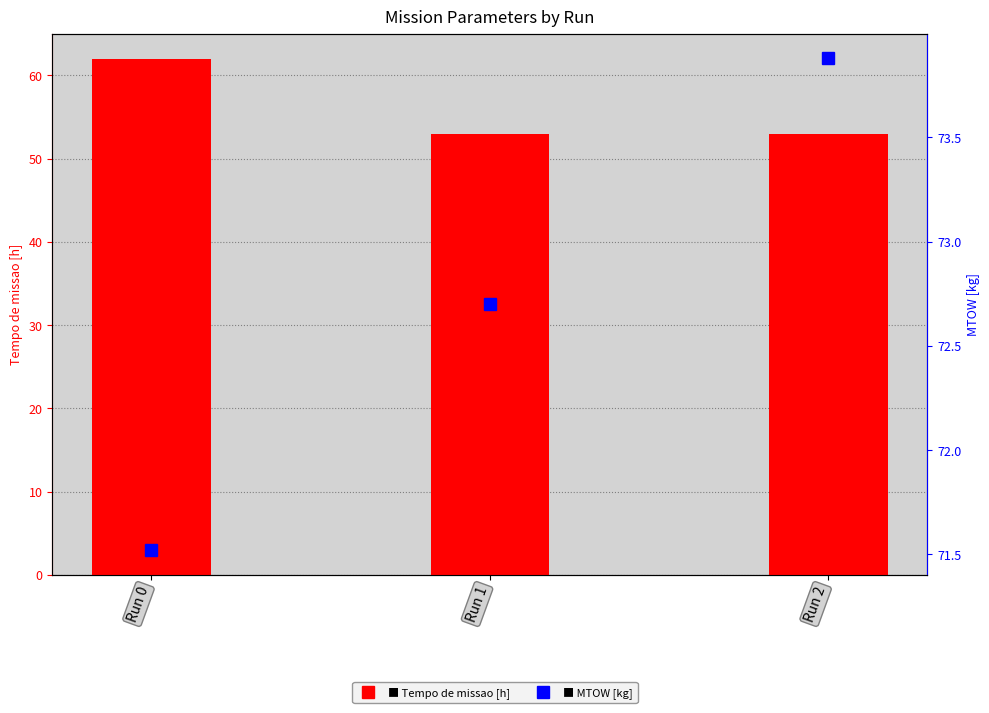

What is the sum of the Tempo de missao [h] values at Run 2 and Run 0?

115.0